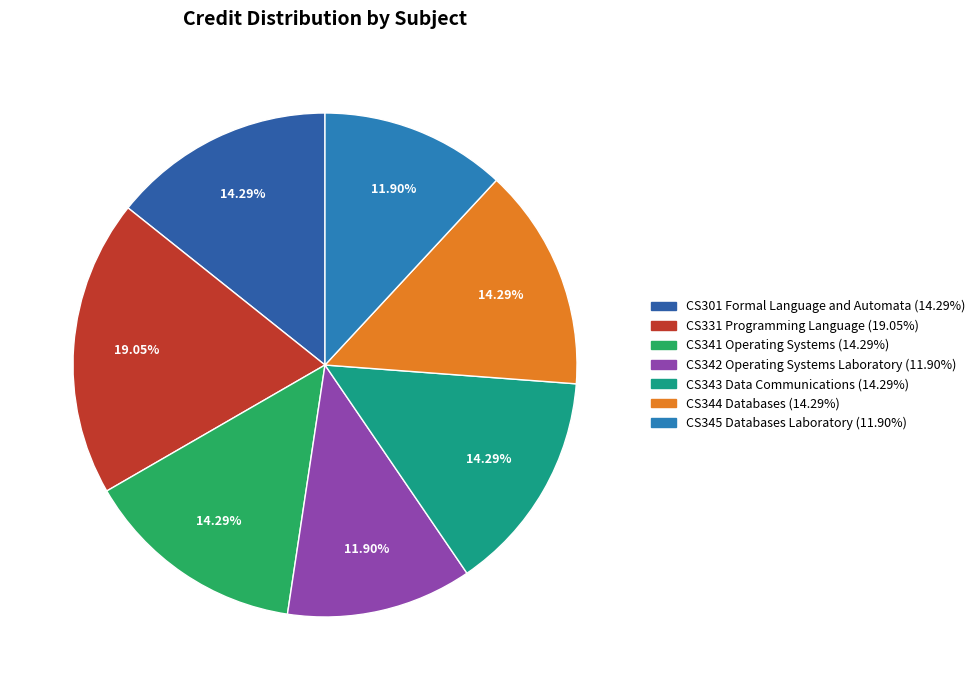

To the nearest percent, what percentage of the pie is CS344 Databases?

14%